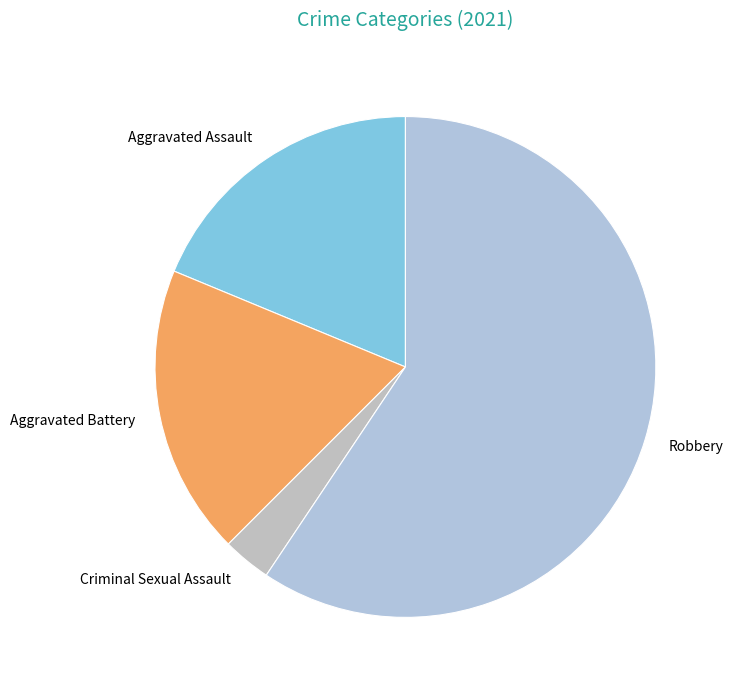

Between Criminal Sexual Assault and Aggravated Battery, which is larger?

Aggravated Battery